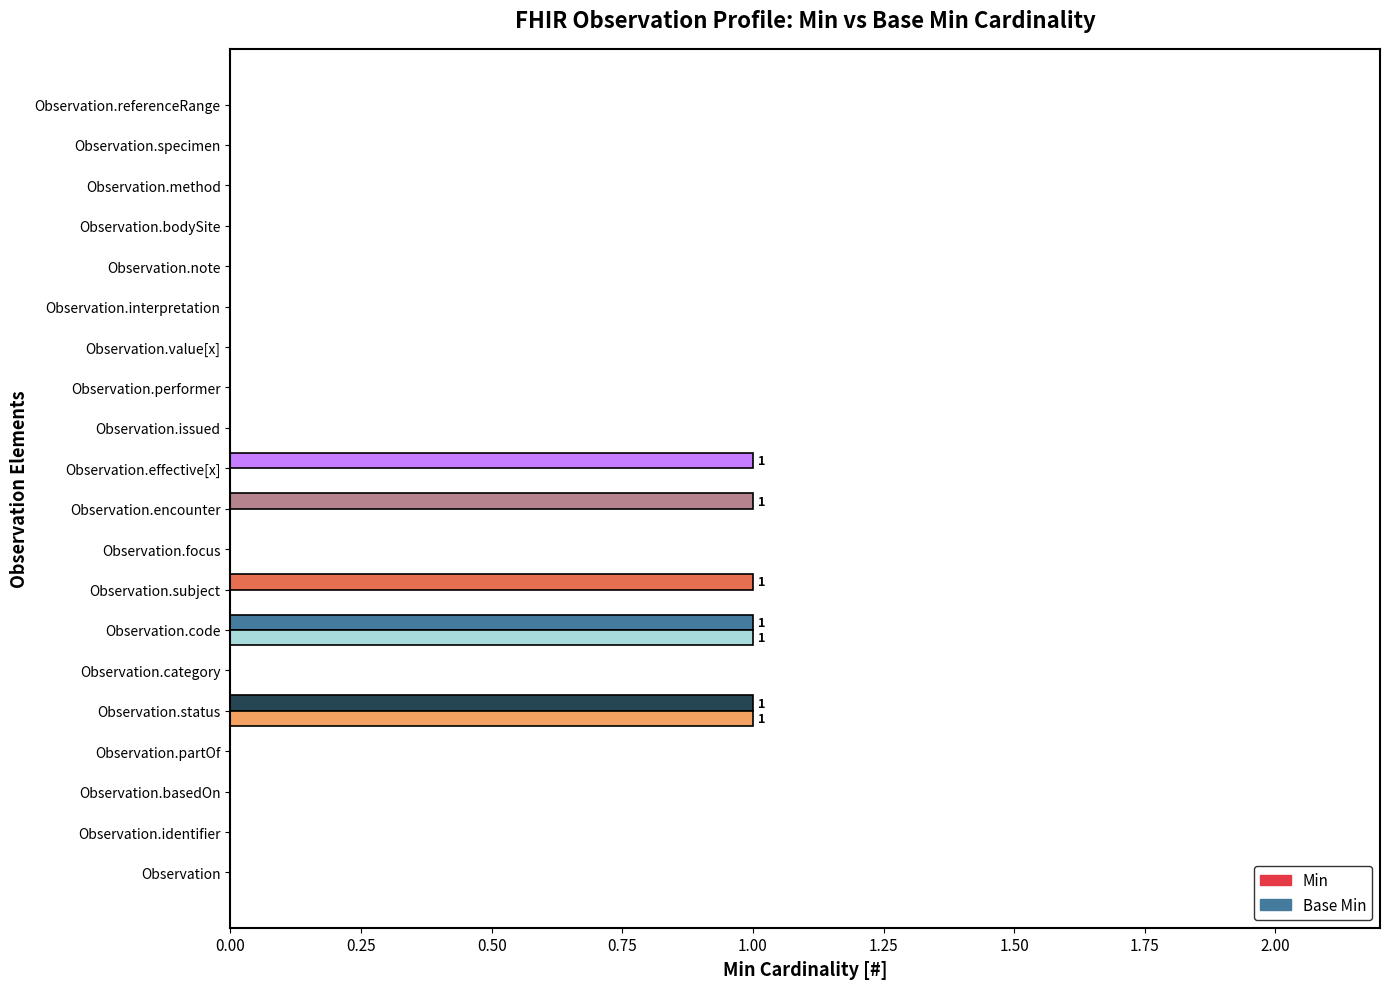

Count the number of categories in the chart.

20